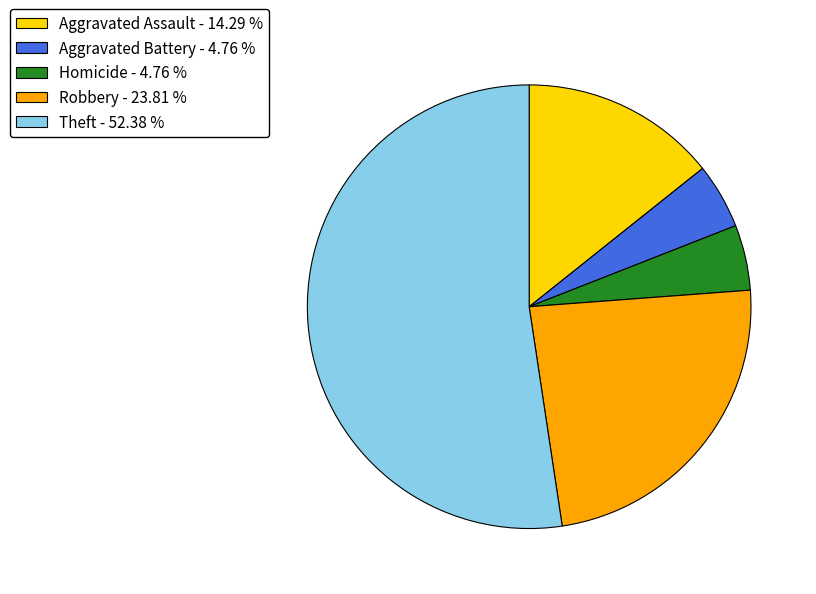

Which category has the biggest portion of the pie?

Theft - 52.38 %